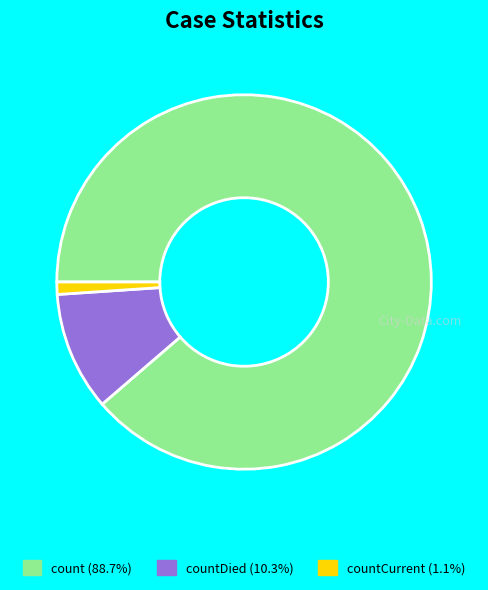

Combined, do countCurrent (1.1%) and count (88.7%) account for over 50%?

Yes